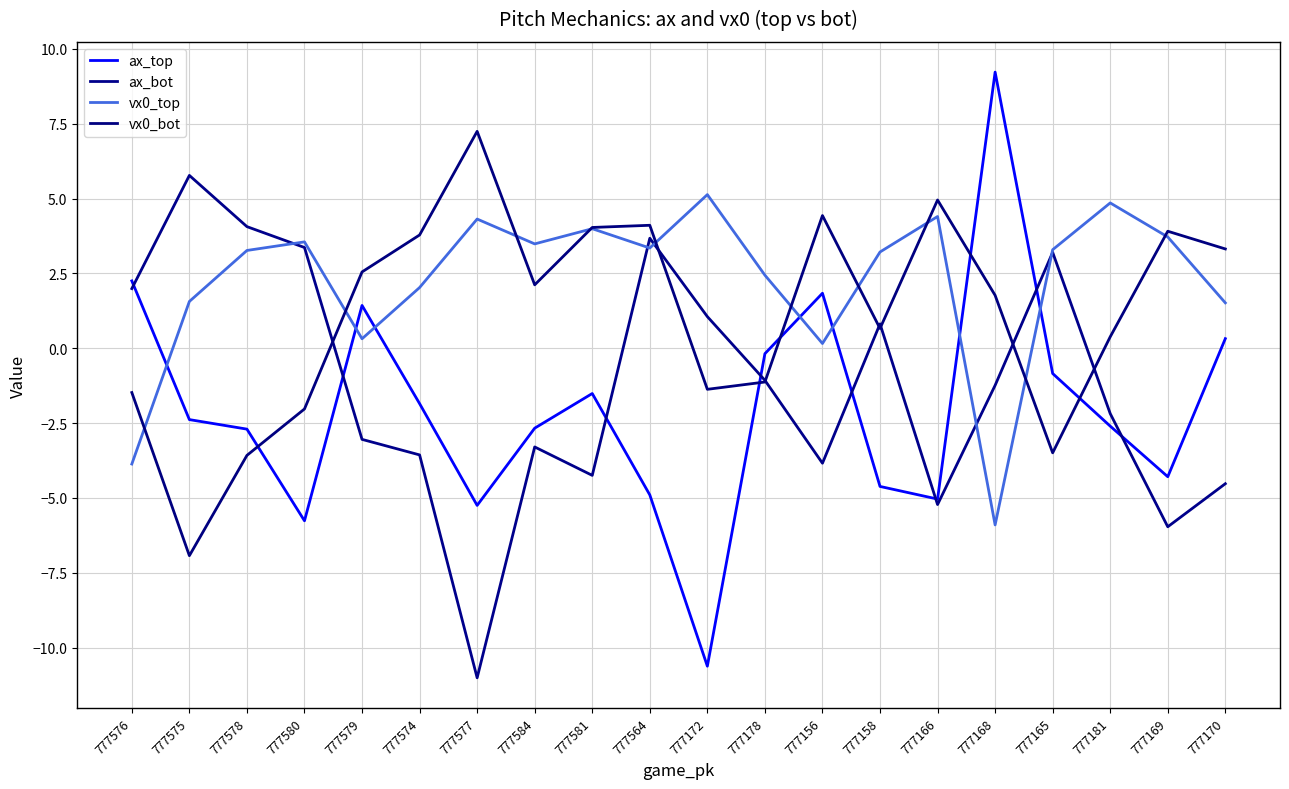

List the series in order of their peak value, highest first.

ax_top, vx0_bot, ax_bot, vx0_top